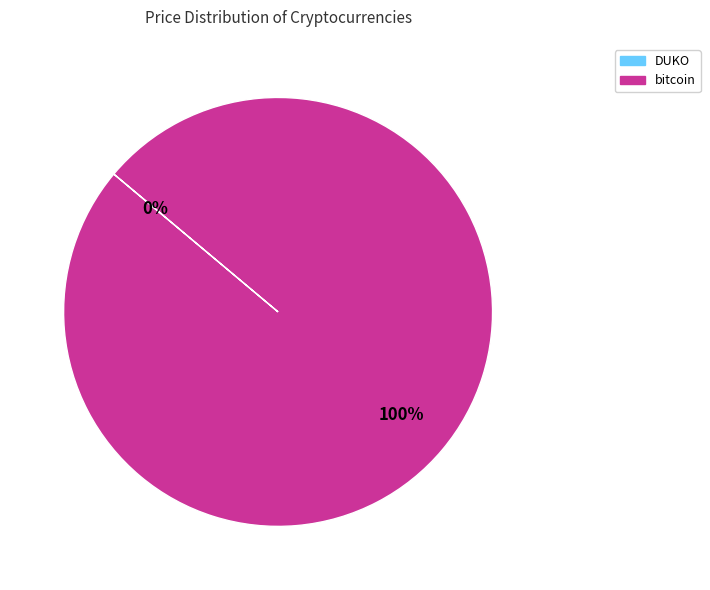

To the nearest percent, what is the difference between the largest and smallest slice percentages?

100%